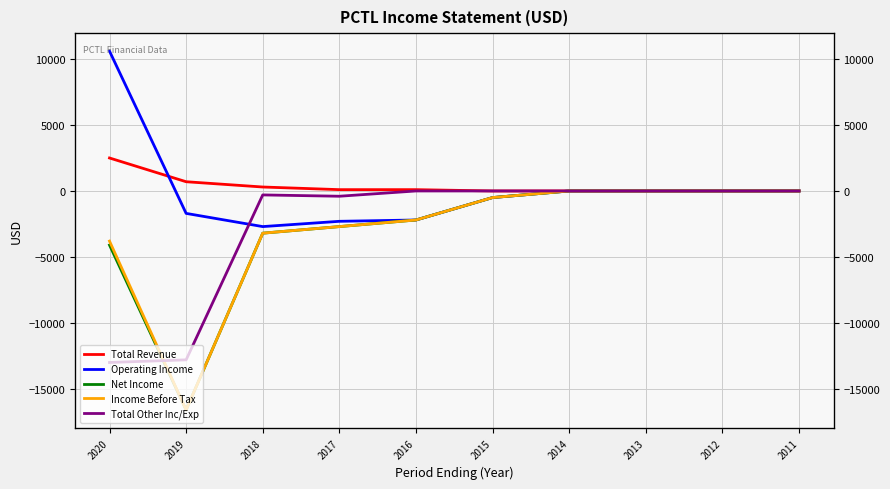

How many lines are shown in the chart?

5